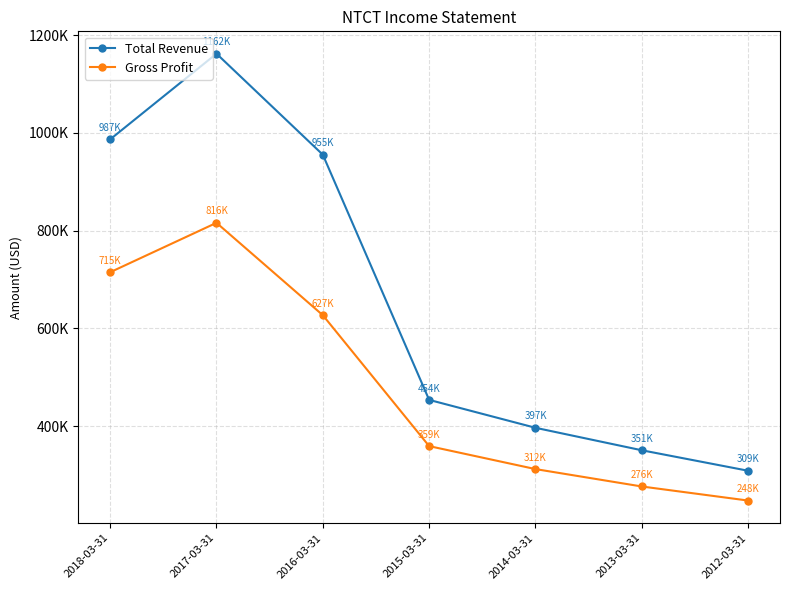

What is the value of the Gross Profit point at the 6th from the left?

276500